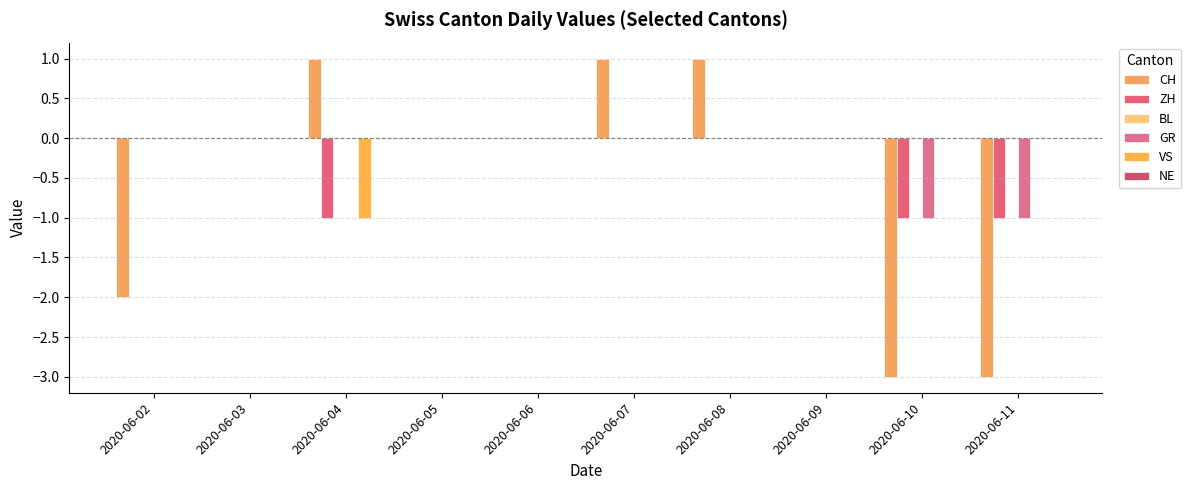

Is it true that GR equals -2 at 2020-06-11?

False